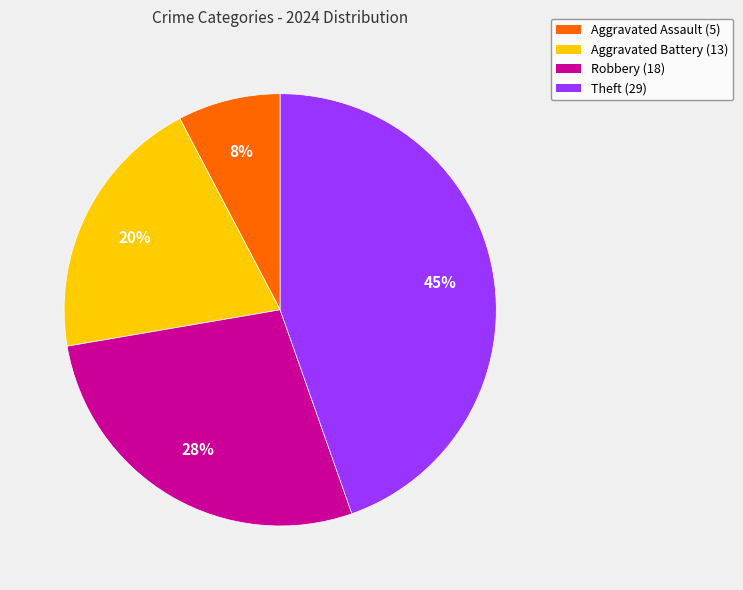

Approximately how many times larger is the value at Robbery compared to Aggravated Battery?

1.4